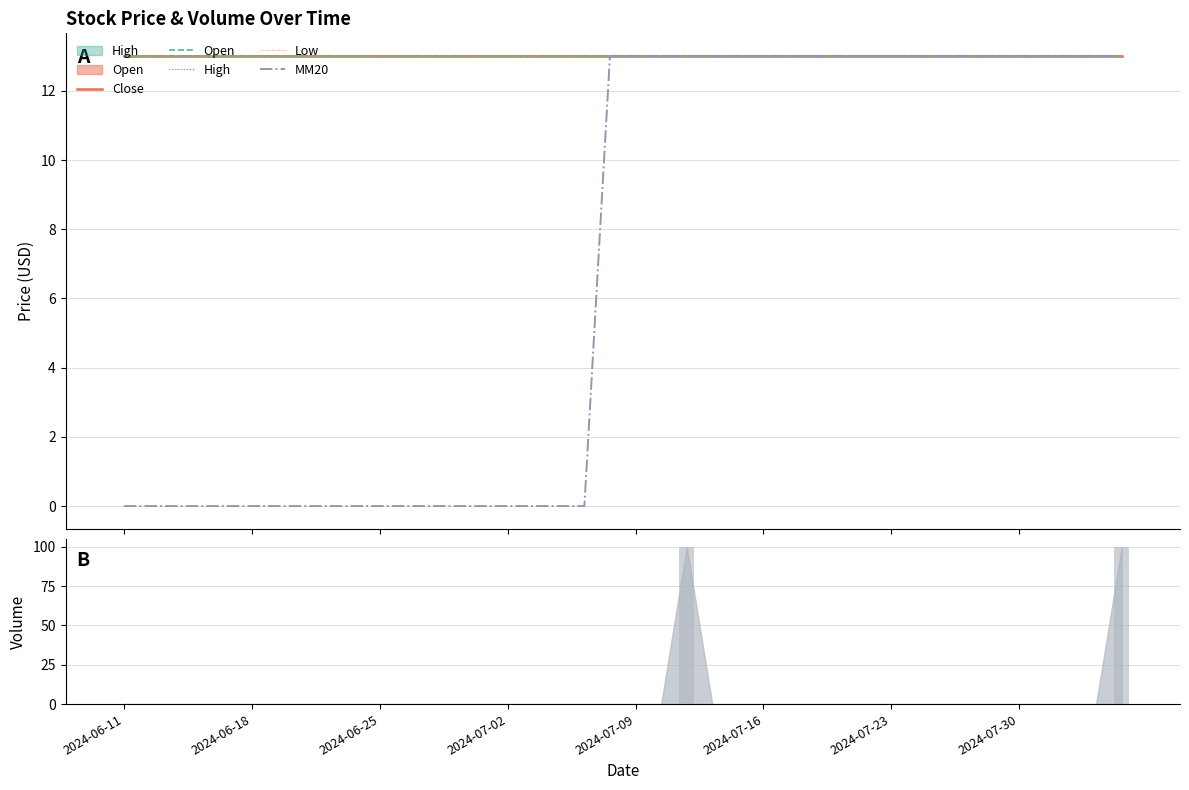

The value of MM20 at 2024-07-23 is 5.2. True or false?

False